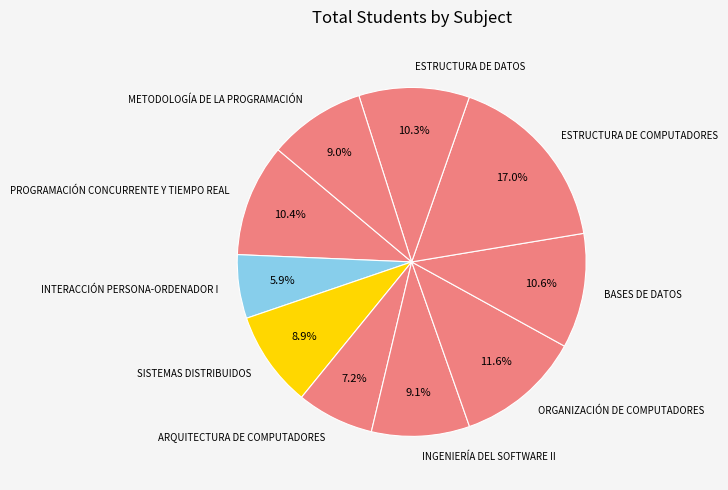

Is there a majority slice in this chart?

No